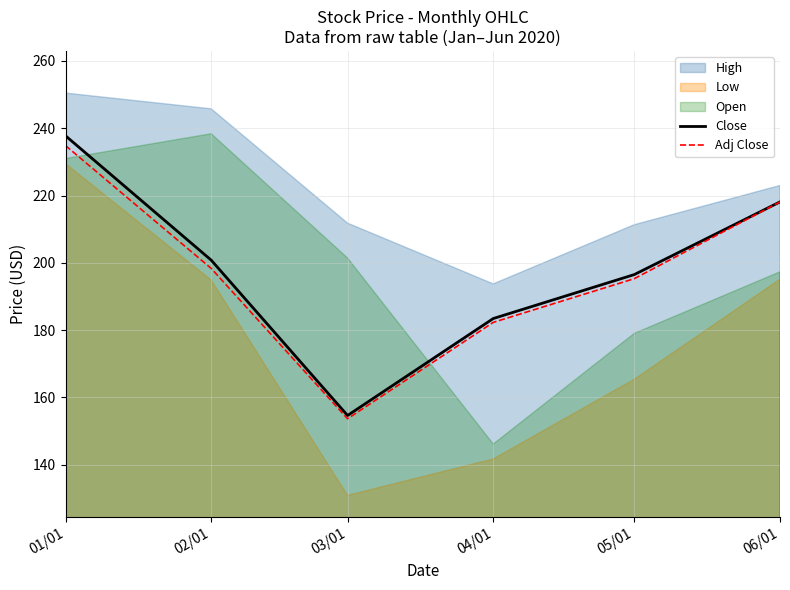

True or false: Close has more than 2 interior local peaks.

False